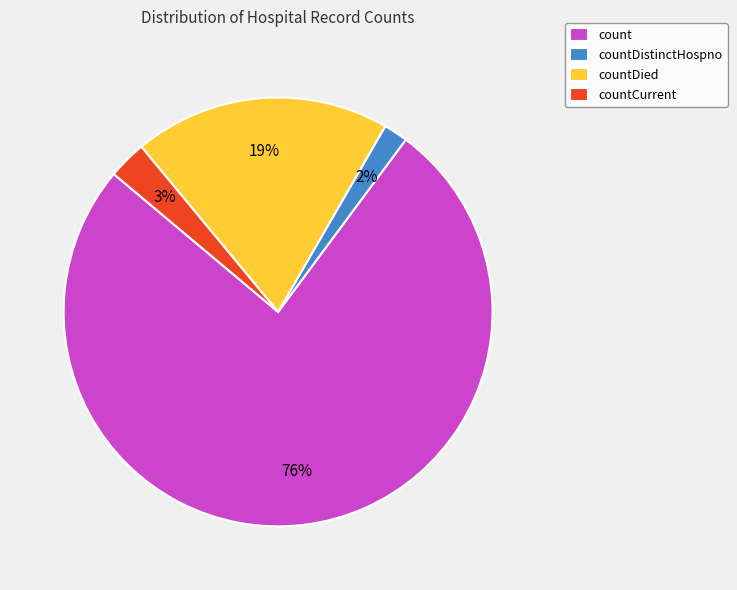

To the nearest percent, what portion does countDied represent?

19%